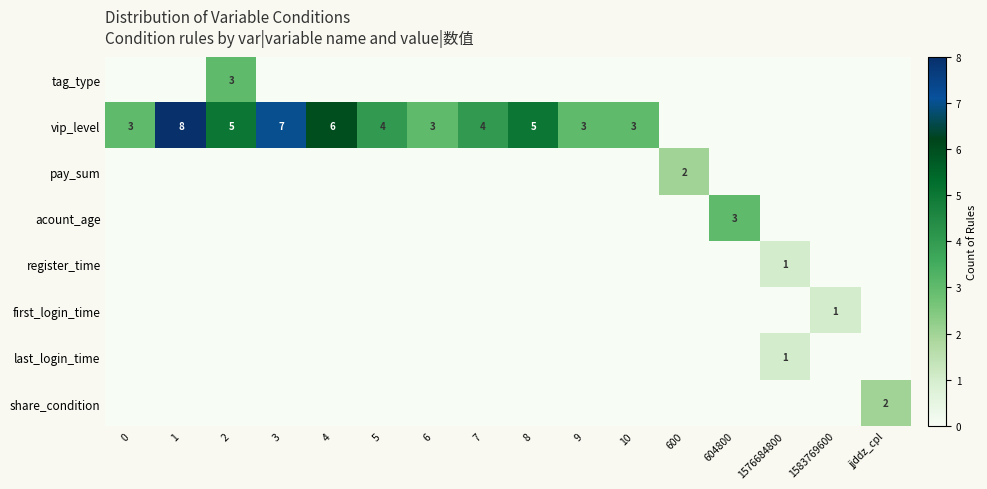

What is the maximum value shown in the chart?

8